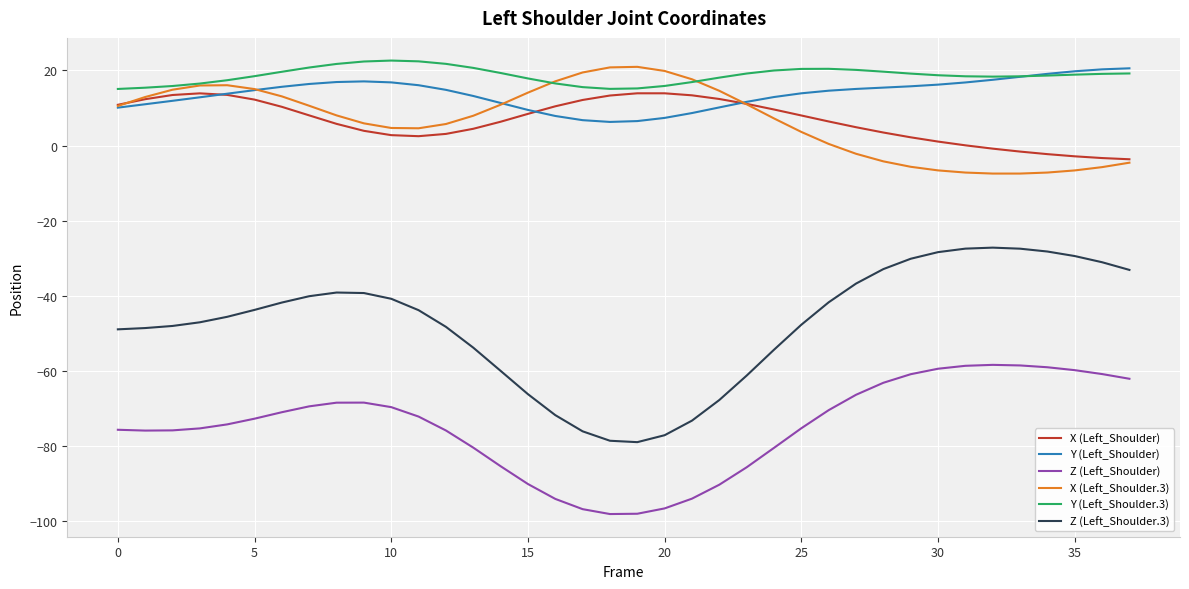

What is the greatest value displayed?

22.6